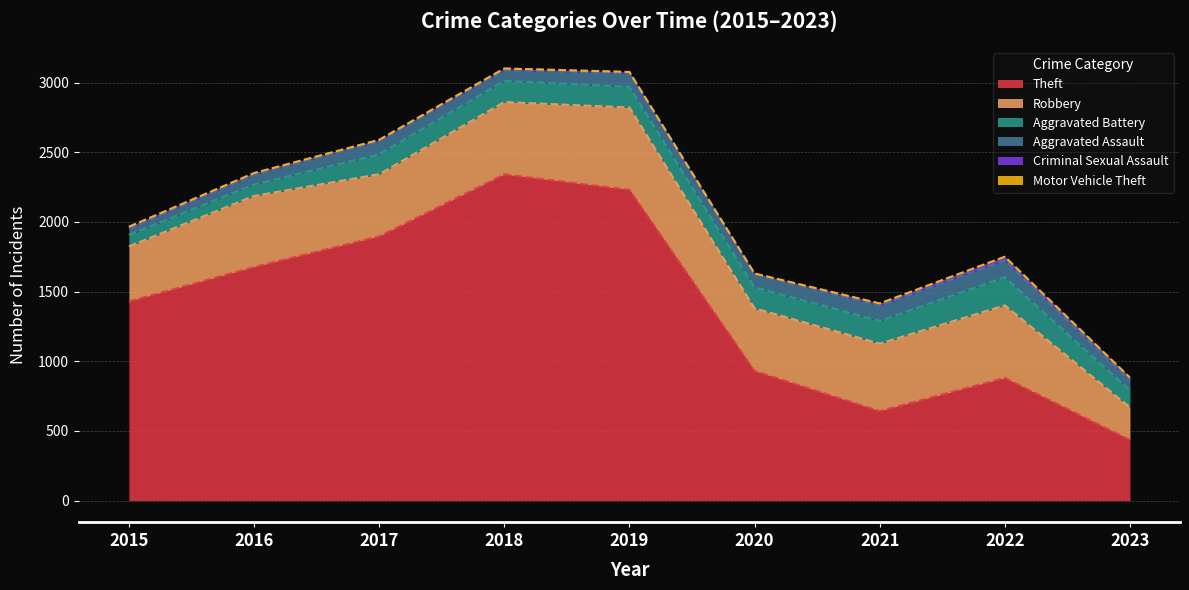

What are all the series names shown in the legend?

Robbery, Theft, Aggravated Battery, Aggravated Assault, Criminal Sexual Assault, Motor Vehicle Theft